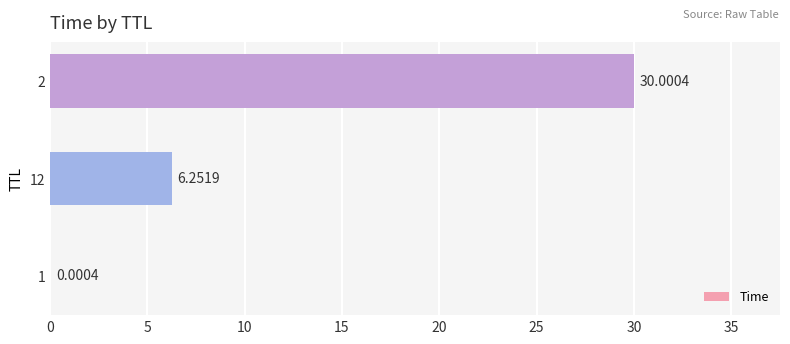

What is the change in value from 12 to 2?

+23.7